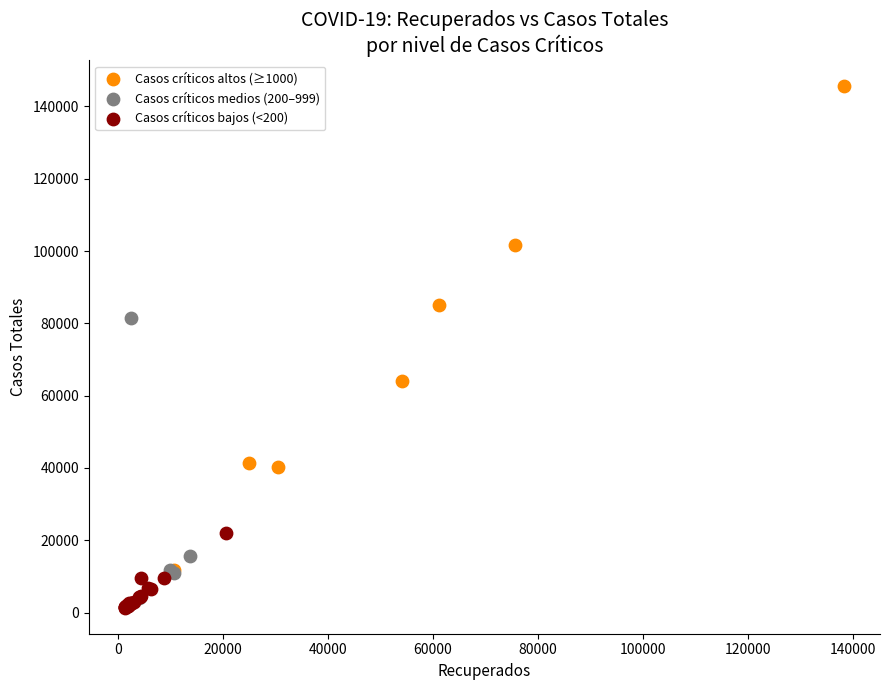

Which series contains the highest Y value?

Casos críticos altos (≥1000)